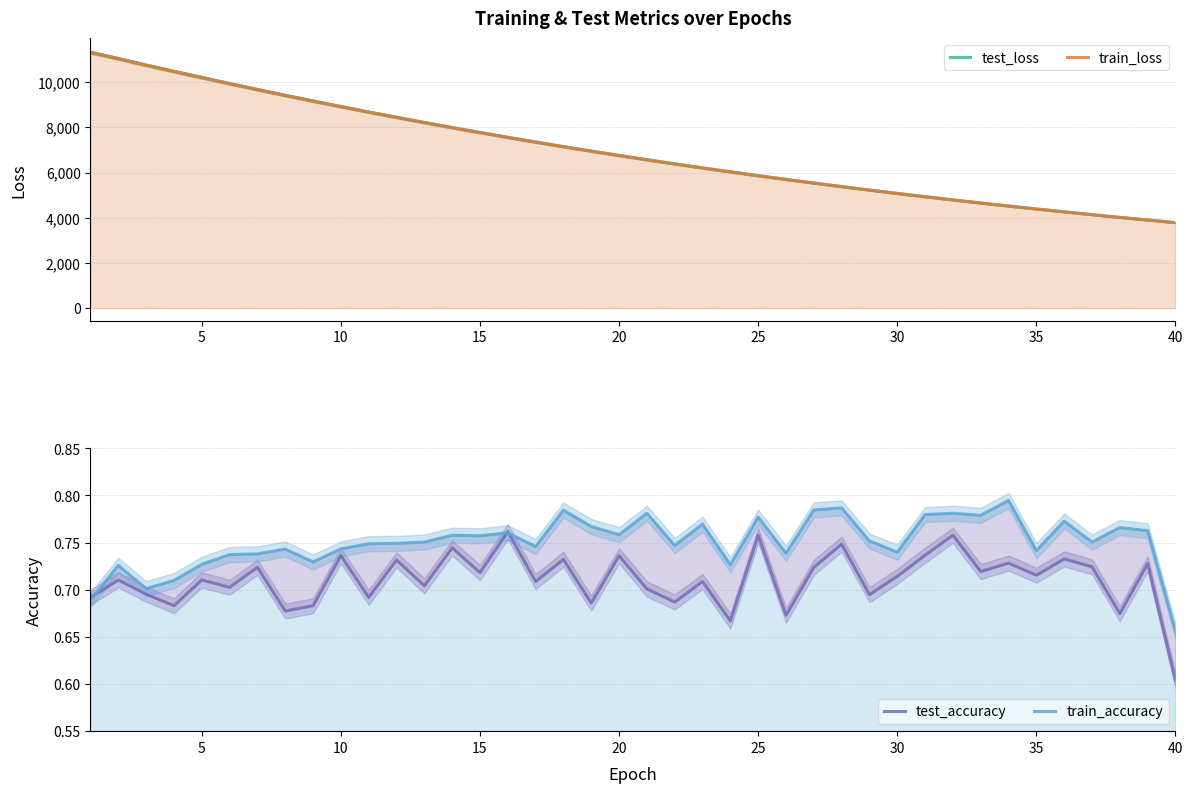

What is the difference between the second highest and second lowest values in the train_loss series?

7141.5